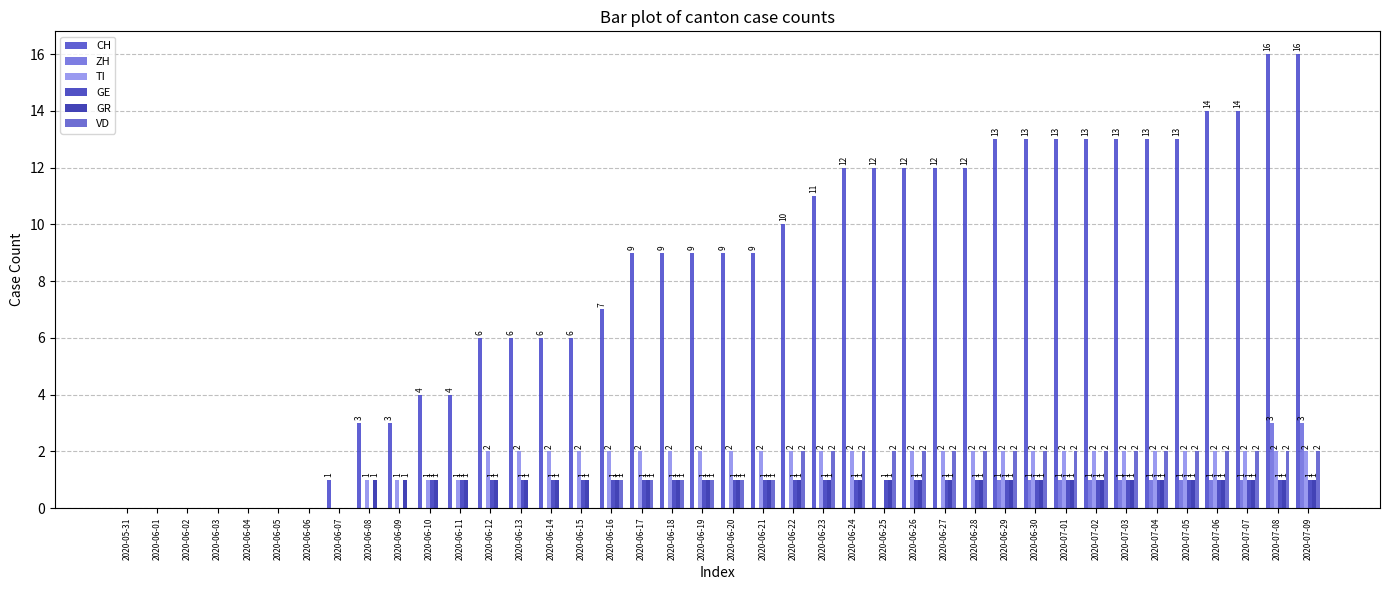

Reading right to left, what are all the values shown in this chart?

CH: 2020-07-09=16	2020-07-08=16	2020-07-07=14	2020-07-06=14	2020-07-05=13	2020-07-04=13	2020-07-03=13	2020-07-02=13	2020-07-01=13	2020-06-30=13	2020-06-29=13	2020-06-28=12	2020-06-27=12	2020-06-26=12	2020-06-25=12	2020-06-24=12	2020-06-23=11	2020-06-22=10	2020-06-21=9	2020-06-20=9	2020-06-19=9	2020-06-18=9	2020-06-17=9	2020-06-16=7	2020-06-15=6	2020-06-14=6	2020-06-13=6	2020-06-12=6	2020-06-11=4	2020-06-10=4	2020-06-09=3	2020-06-08=3	2020-06-07=1	2020-06-06=0	2020-06-05=0	2020-06-04=0	2020-06-03=0	2020-06-02=0	2020-06-01=0	2020-05-31=0
ZH: 2020-07-09=3	2020-07-08=3	2020-07-07=1	2020-07-06=1	2020-07-05=1	2020-07-04=1	2020-07-03=1	2020-07-02=1	2020-07-01=1	2020-06-30=1	2020-06-29=1	2020-06-28=0	2020-06-27=0	2020-06-26=0	2020-06-25=0	2020-06-24=0	2020-06-23=0	2020-06-22=0	2020-06-21=0	2020-06-20=0	2020-06-19=0	2020-06-18=0	2020-06-17=0	2020-06-16=0	2020-06-15=0	2020-06-14=0	2020-06-13=0	2020-06-12=0	2020-06-11=0	2020-06-10=0	2020-06-09=0	2020-06-08=0	2020-06-07=0	2020-06-06=0	2020-06-05=0	2020-06-04=0	2020-06-03=0	2020-06-02=0	2020-06-01=0	2020-05-31=0
TI: 2020-07-09=2	2020-07-08=2	2020-07-07=2	2020-07-06=2	2020-07-05=2	2020-07-04=2	2020-07-03=2	2020-07-02=2	2020-07-01=2	2020-06-30=2	2020-06-29=2	2020-06-28=2	2020-06-27=2	2020-06-26=2	2020-06-25=0	2020-06-24=2	2020-06-23=2	2020-06-22=2	2020-06-21=2	2020-06-20=2	2020-06-19=2	2020-06-18=2	2020-06-17=2	2020-06-16=2	2020-06-15=2	2020-06-14=2	2020-06-13=2	2020-06-12=2	2020-06-11=1	2020-06-10=1	2020-06-09=1	2020-06-08=1	2020-06-07=0	2020-06-06=0	2020-06-05=0	2020-06-04=0	2020-06-03=0	2020-06-02=0	2020-06-01=0	2020-05-31=0
GE: 2020-07-09=1	2020-07-08=1	2020-07-07=1	2020-07-06=1	2020-07-05=1	2020-07-04=1	2020-07-03=1	2020-07-02=1	2020-07-01=1	2020-06-30=1	2020-06-29=1	2020-06-28=1	2020-06-27=1	2020-06-26=1	2020-06-25=1	2020-06-24=1	2020-06-23=1	2020-06-22=1	2020-06-21=1	2020-06-20=1	2020-06-19=1	2020-06-18=1	2020-06-17=1	2020-06-16=1	2020-06-15=1	2020-06-14=1	2020-06-13=1	2020-06-12=1	2020-06-11=1	2020-06-10=1	2020-06-09=0	2020-06-08=0	2020-06-07=0	2020-06-06=0	2020-06-05=0	2020-06-04=0	2020-06-03=0	2020-06-02=0	2020-06-01=0	2020-05-31=0
GR: 2020-07-09=1	2020-07-08=1	2020-07-07=1	2020-07-06=1	2020-07-05=1	2020-07-04=1	2020-07-03=1	2020-07-02=1	2020-07-01=1	2020-06-30=1	2020-06-29=1	2020-06-28=1	2020-06-27=1	2020-06-26=1	2020-06-25=1	2020-06-24=1	2020-06-23=1	2020-06-22=1	2020-06-21=1	2020-06-20=1	2020-06-19=1	2020-06-18=1	2020-06-17=1	2020-06-16=1	2020-06-15=1	2020-06-14=1	2020-06-13=1	2020-06-12=1	2020-06-11=1	2020-06-10=1	2020-06-09=1	2020-06-08=1	2020-06-07=0	2020-06-06=0	2020-06-05=0	2020-06-04=0	2020-06-03=0	2020-06-02=0	2020-06-01=0	2020-05-31=0
VD: 2020-07-09=2	2020-07-08=2	2020-07-07=2	2020-07-06=2	2020-07-05=2	2020-07-04=2	2020-07-03=2	2020-07-02=2	2020-07-01=2	2020-06-30=2	2020-06-29=2	2020-06-28=2	2020-06-27=2	2020-06-26=2	2020-06-25=2	2020-06-24=2	2020-06-23=2	2020-06-22=2	2020-06-21=1	2020-06-20=1	2020-06-19=1	2020-06-18=1	2020-06-17=1	2020-06-16=1	2020-06-15=0	2020-06-14=0	2020-06-13=0	2020-06-12=0	2020-06-11=0	2020-06-10=0	2020-06-09=0	2020-06-08=0	2020-06-07=0	2020-06-06=0	2020-06-05=0	2020-06-04=0	2020-06-03=0	2020-06-02=0	2020-06-01=0	2020-05-31=0